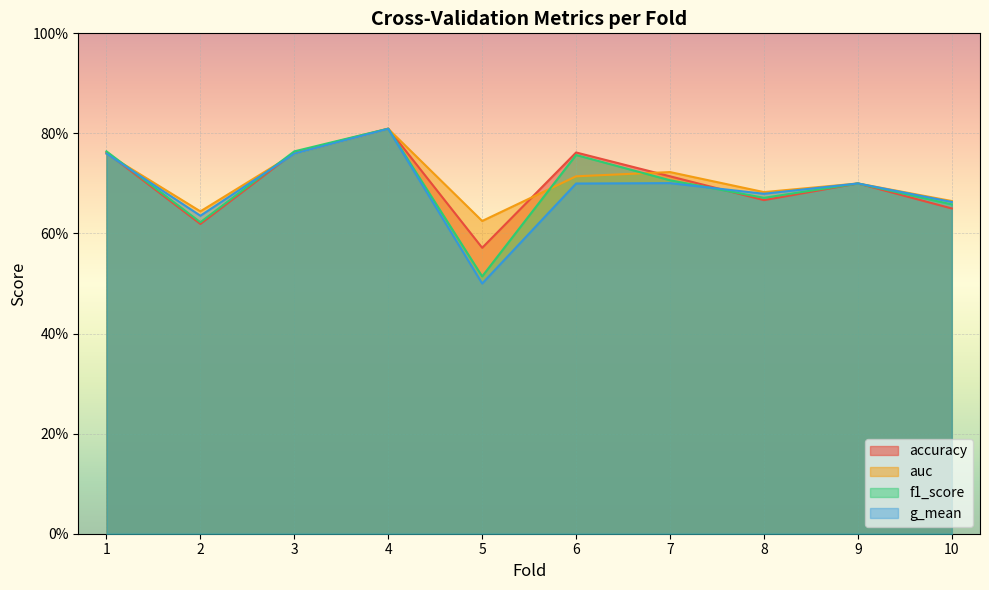

Which has a higher value, 7 or 9?

7